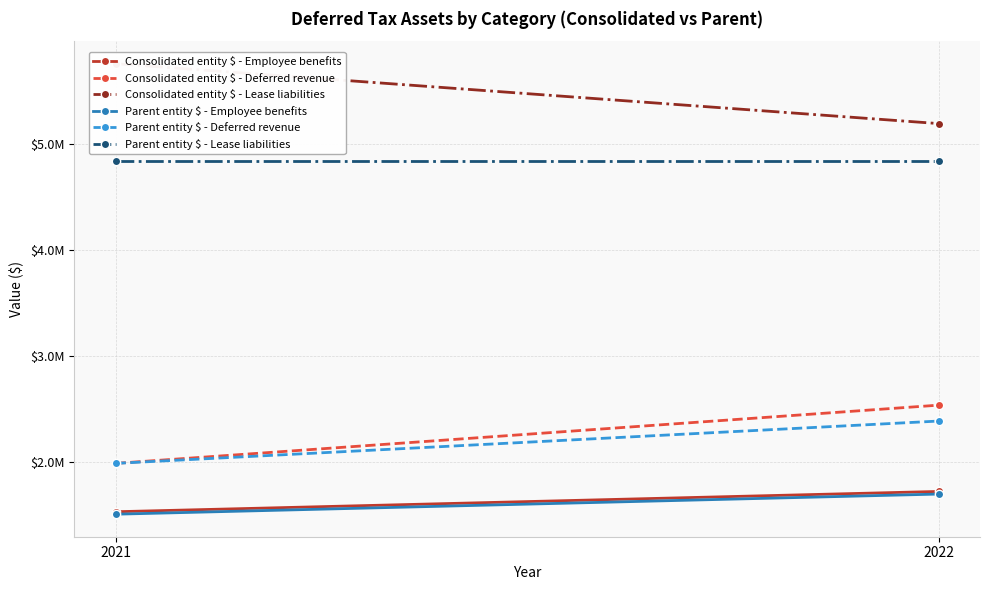

Count the Consolidated entity $ - Employee benefits values in the range 1534731 to 1726285.

2